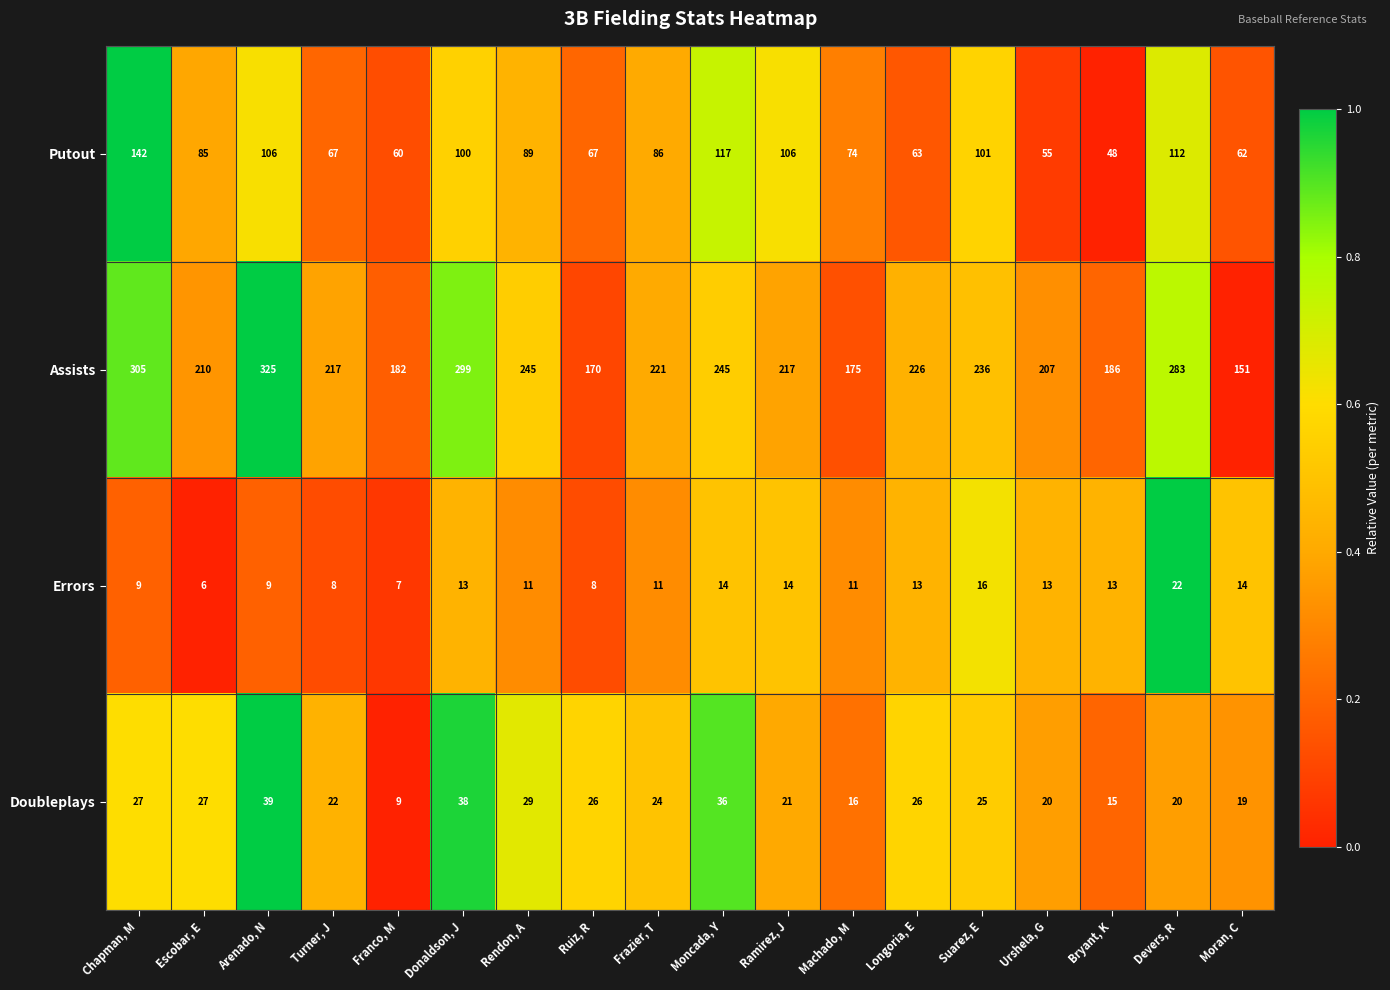

Rank the series at Urshela, G from highest to lowest value.

Assists, Putout, Doubleplays, Errors